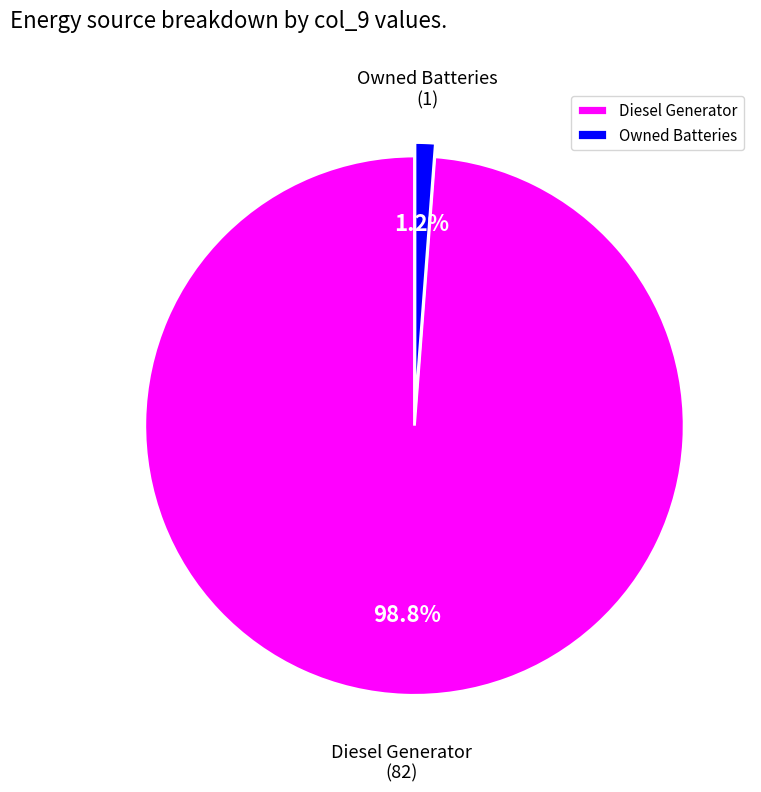

Count the number of slices in the pie.

2